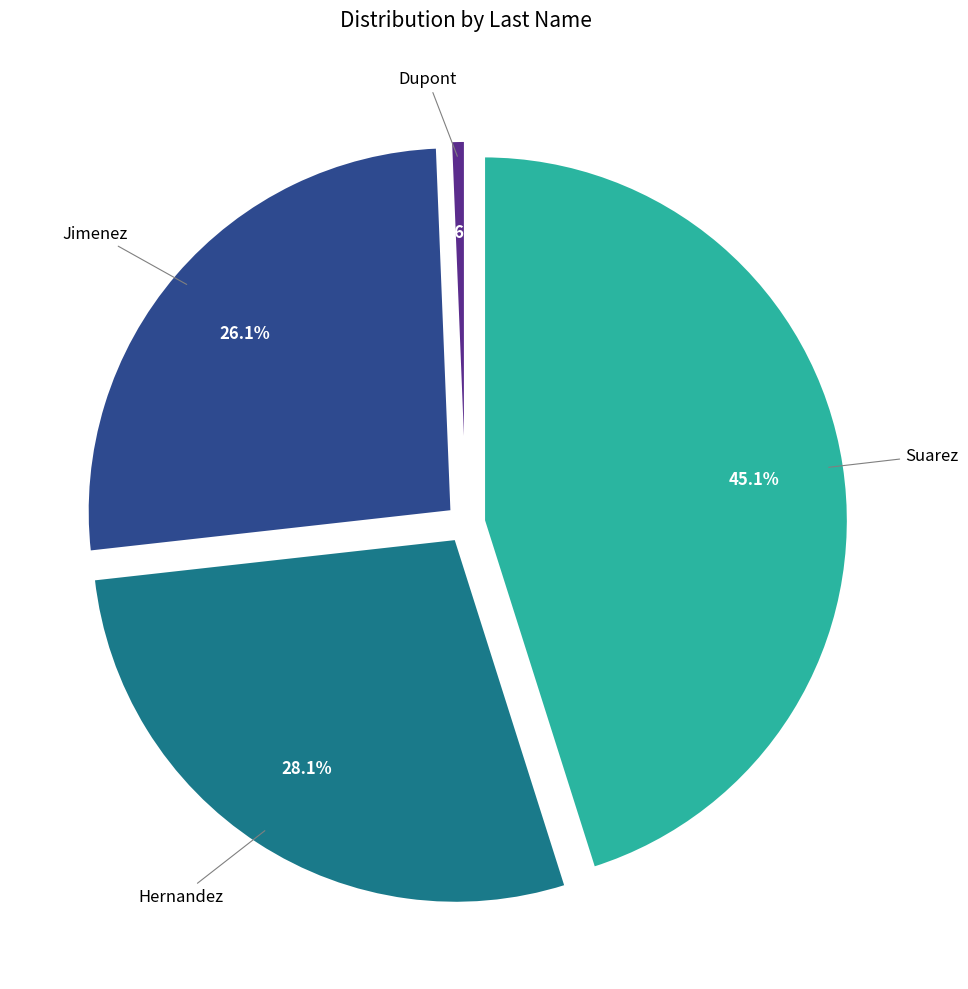

To the nearest percent, what is the average slice percentage?

25%